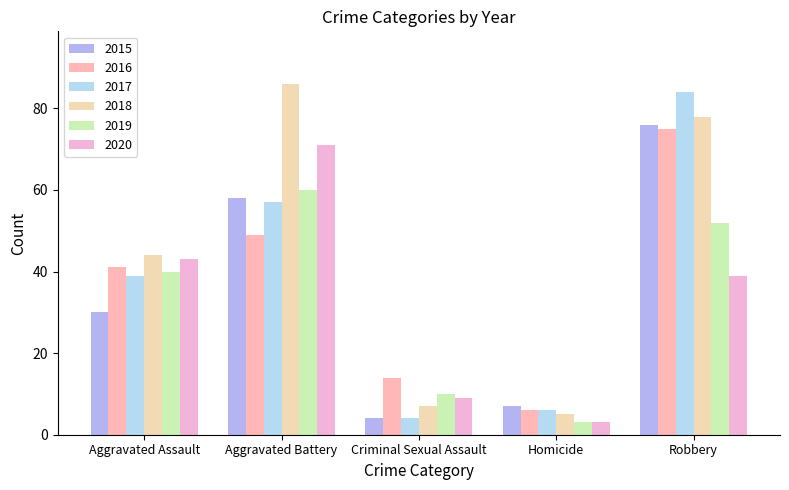

Which series has the largest total across all categories?

2018